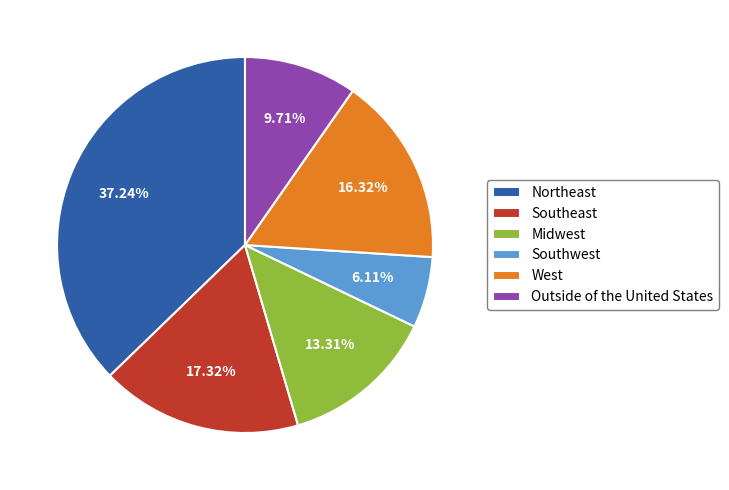

Which category has the biggest portion of the pie?

Northeast